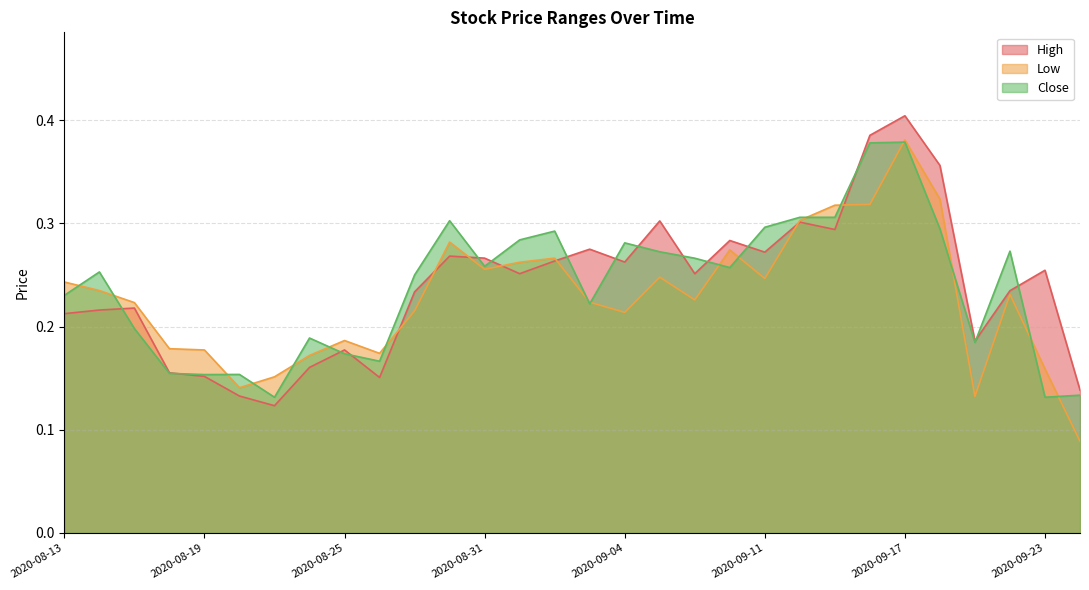

How many interior local valleys does the Close series have?

8